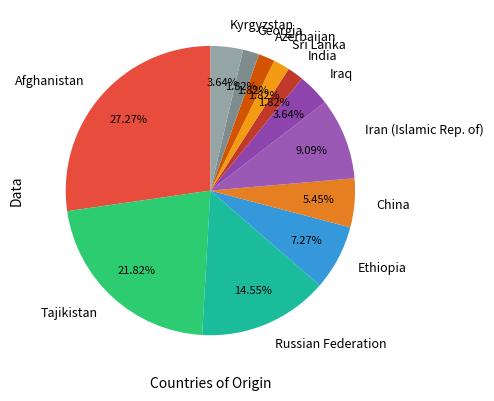

Which category has the biggest portion of the pie?

Afghanistan